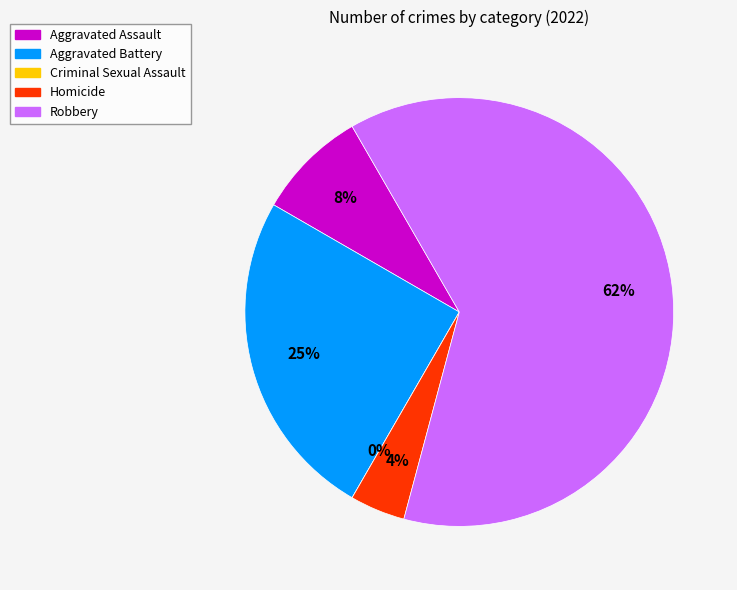

Combined, do Robbery and Homicide account for over 50%?

Yes